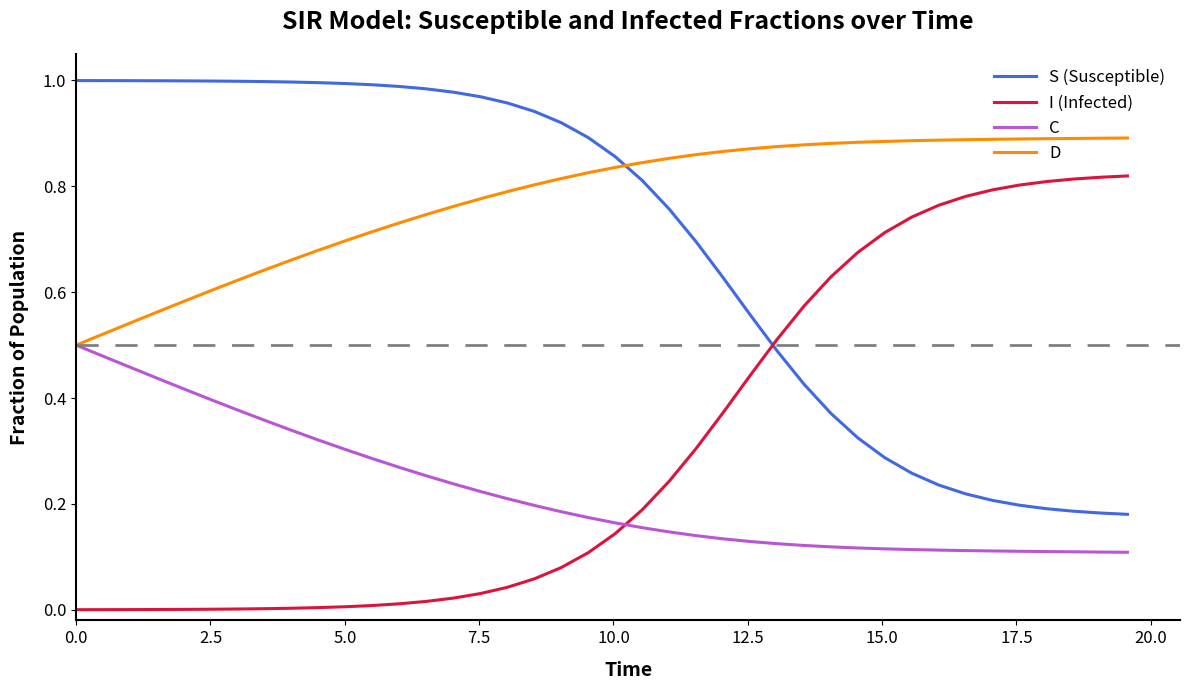

True or false: D and S (Susceptible) intersect in this chart.

True